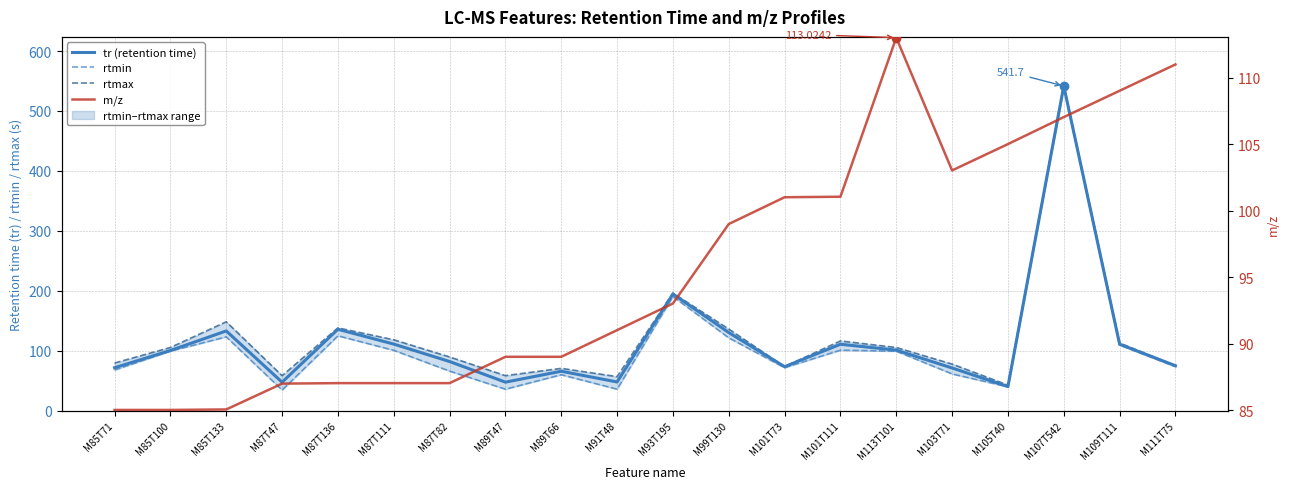

What is the value of the rtmax point at the 14th from the left?

116.1